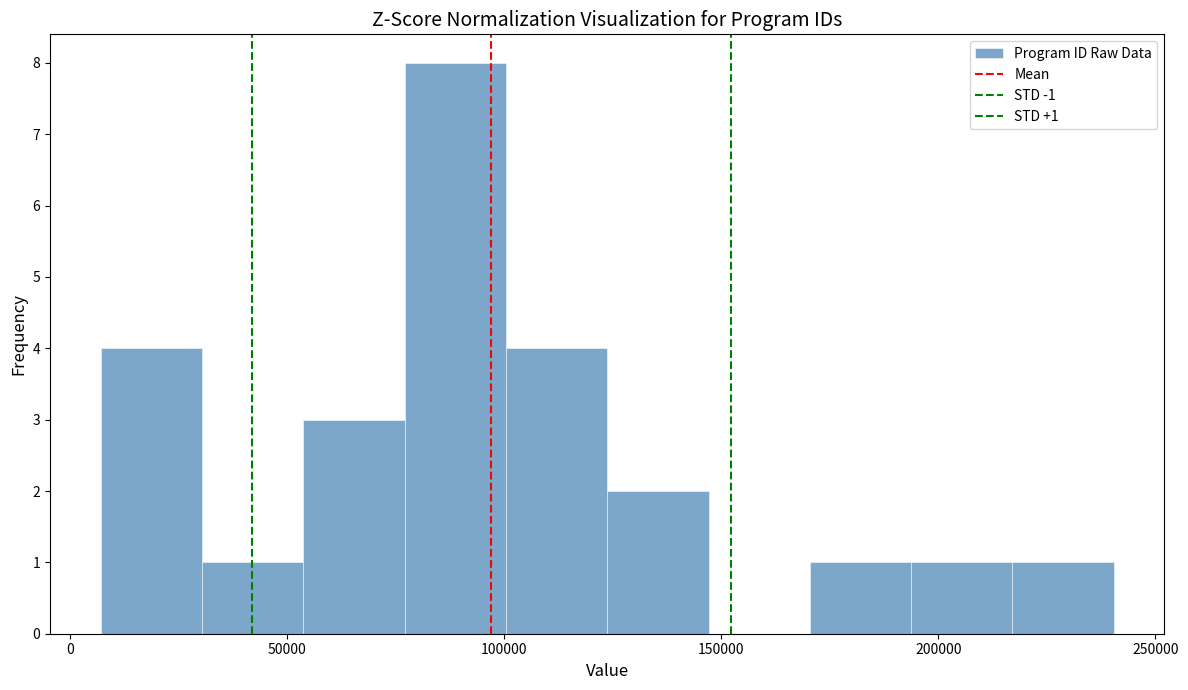

Which range on the x-axis has the tallest bar?

75000 to 100000